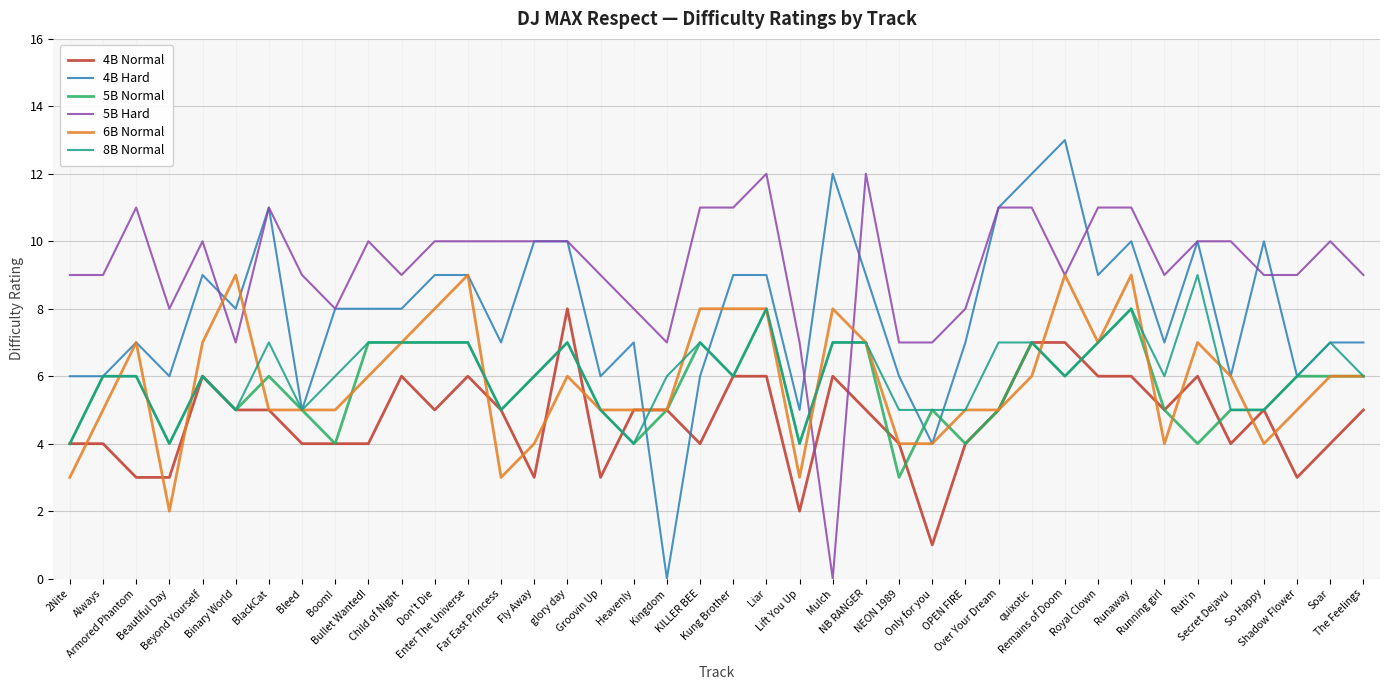

Which series changed the most between Fly Away and NB RANGER?

6B Normal